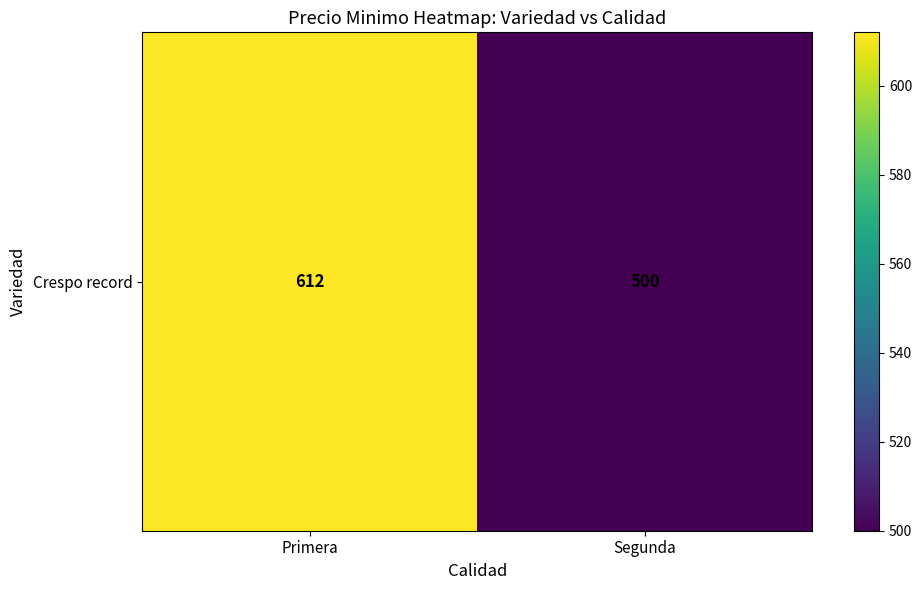

What is the ratio of the value at Primera to the value at Segunda?

1.2